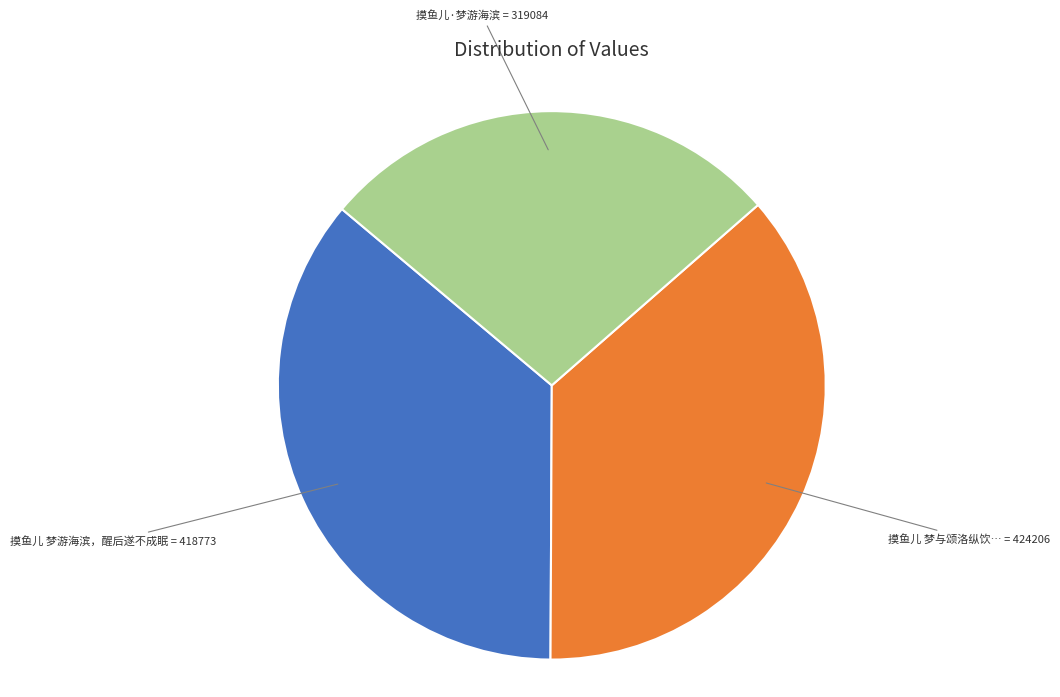

Does any single category account for the majority?

No